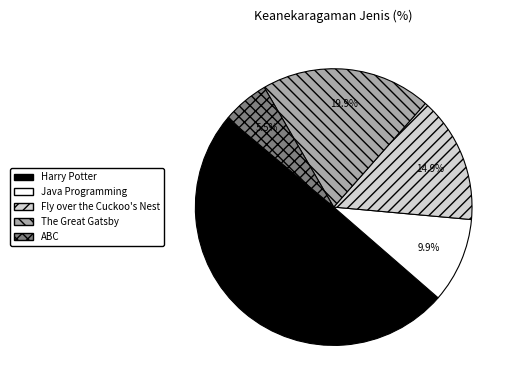

What percentage is the Harry Potter slice, to the nearest percent?

50%